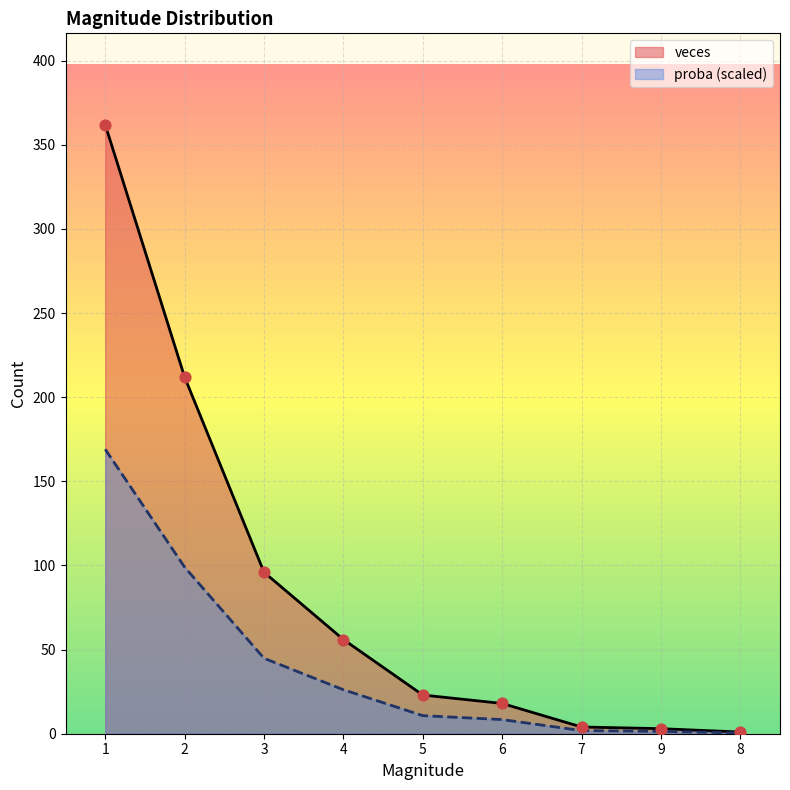

Which series has the widest spread of Y values?

veces